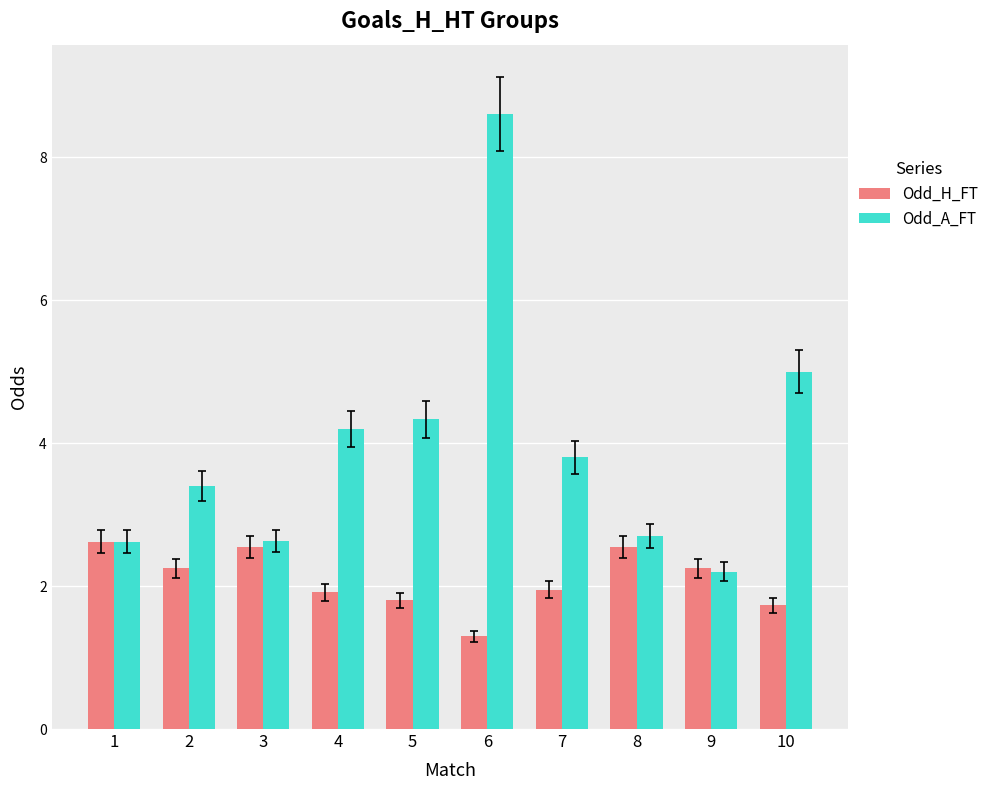

At which label does Odd_H_FT first exceed 2?

1